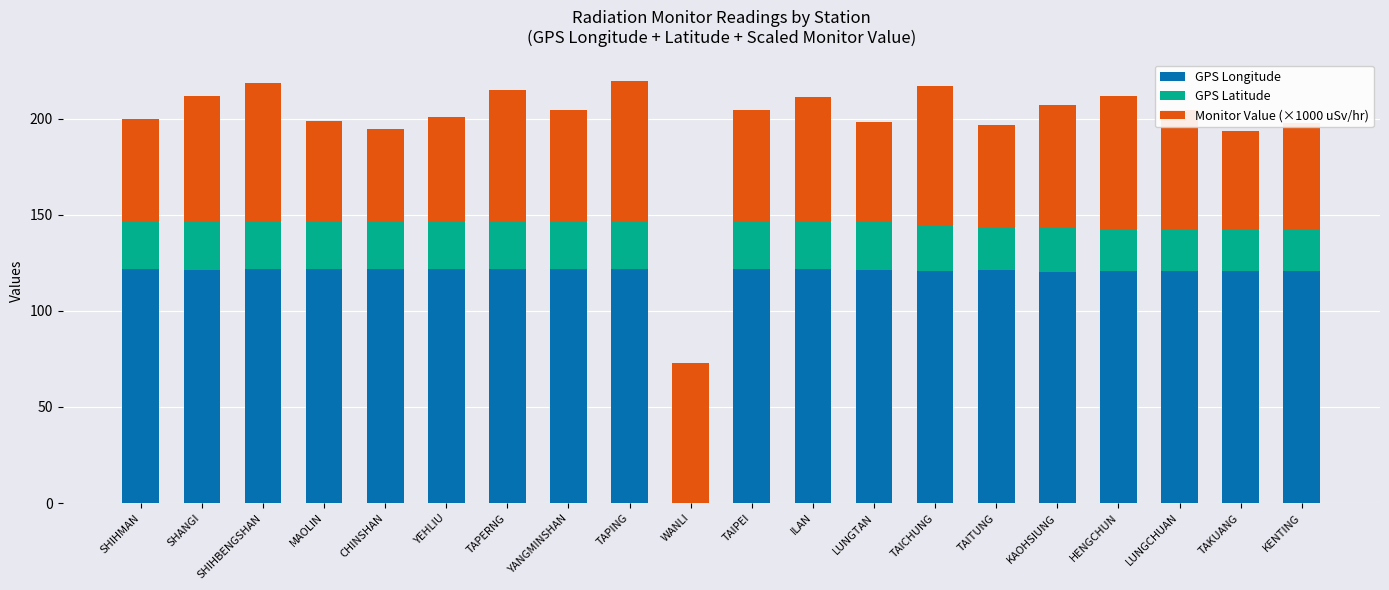

What is the total value across all series at LUNGCHUAN?

204.7